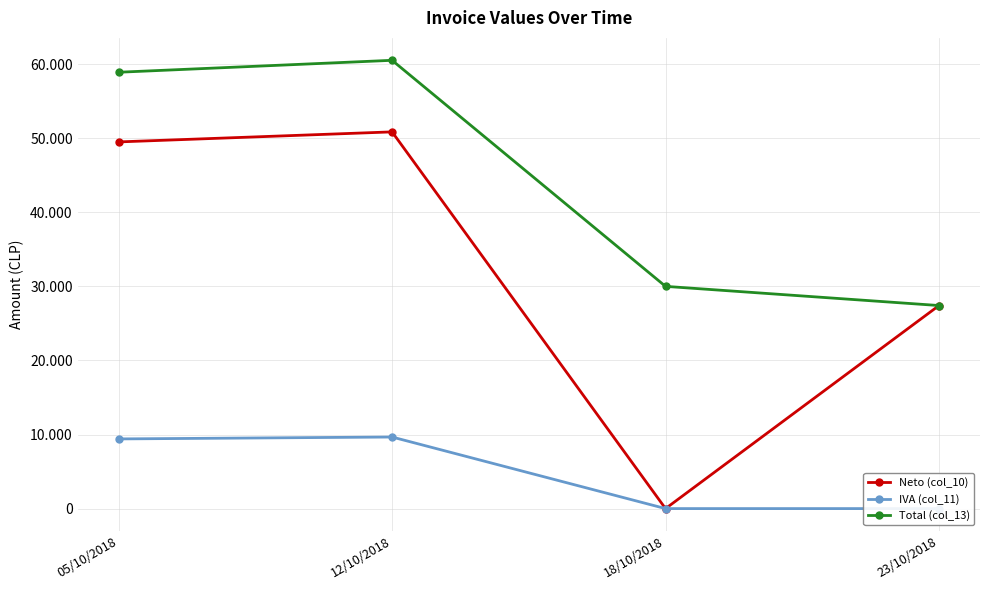

True or false: Neto (col_10) and IVA (col_11) intersect in this chart.

False